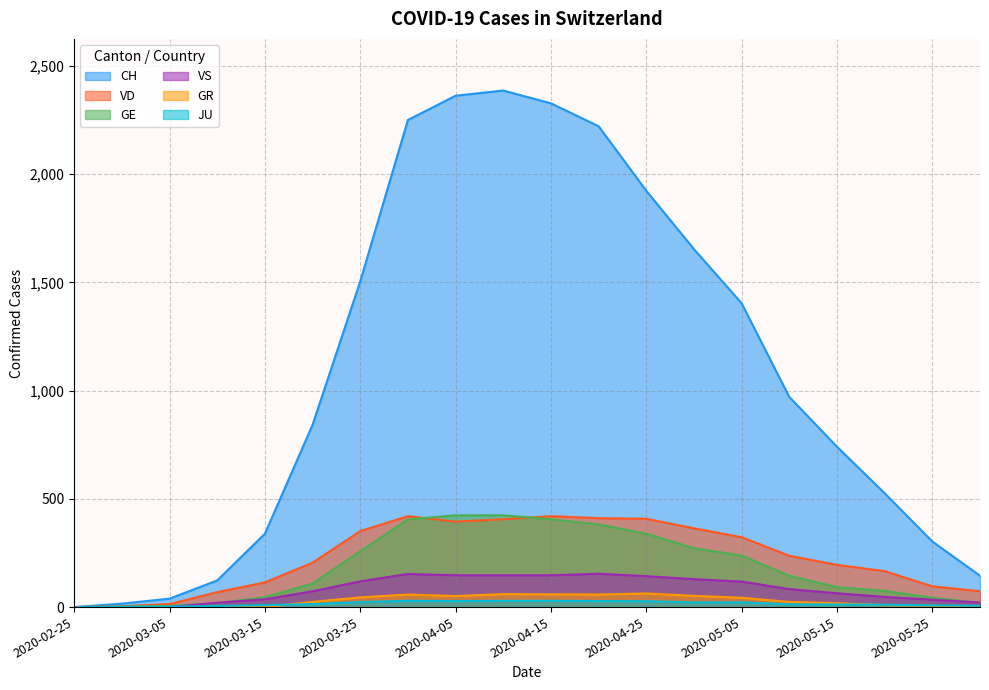

Rank the categories by GR value from lowest to highest.

2020-02-25, 2020-03-01, 2020-03-05, 2020-03-10, 2020-03-15, 2020-05-31, 2020-05-25, 2020-05-20, 2020-05-15, 2020-03-20, 2020-05-10, 2020-05-05, 2020-03-25, 2020-04-05, 2020-04-30, 2020-03-31, 2020-04-20, 2020-04-15, 2020-04-10, 2020-04-25